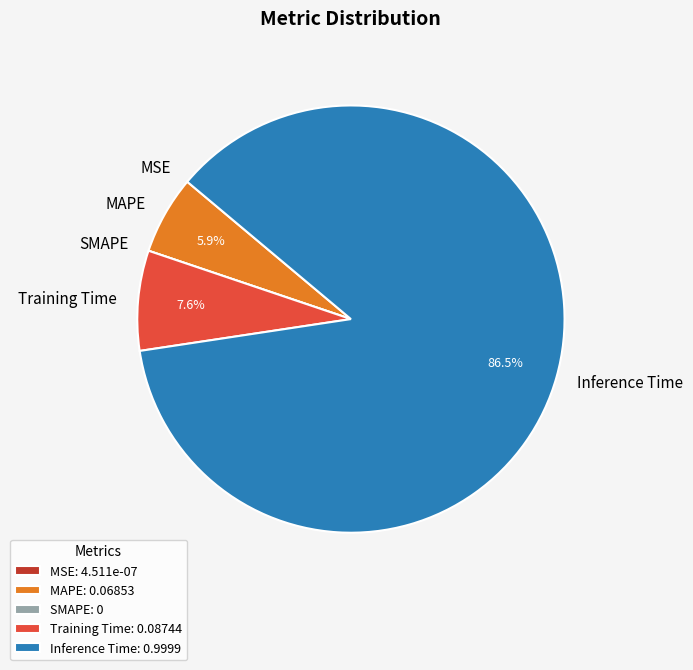

Does Training Time account for over 50% of the chart?

No